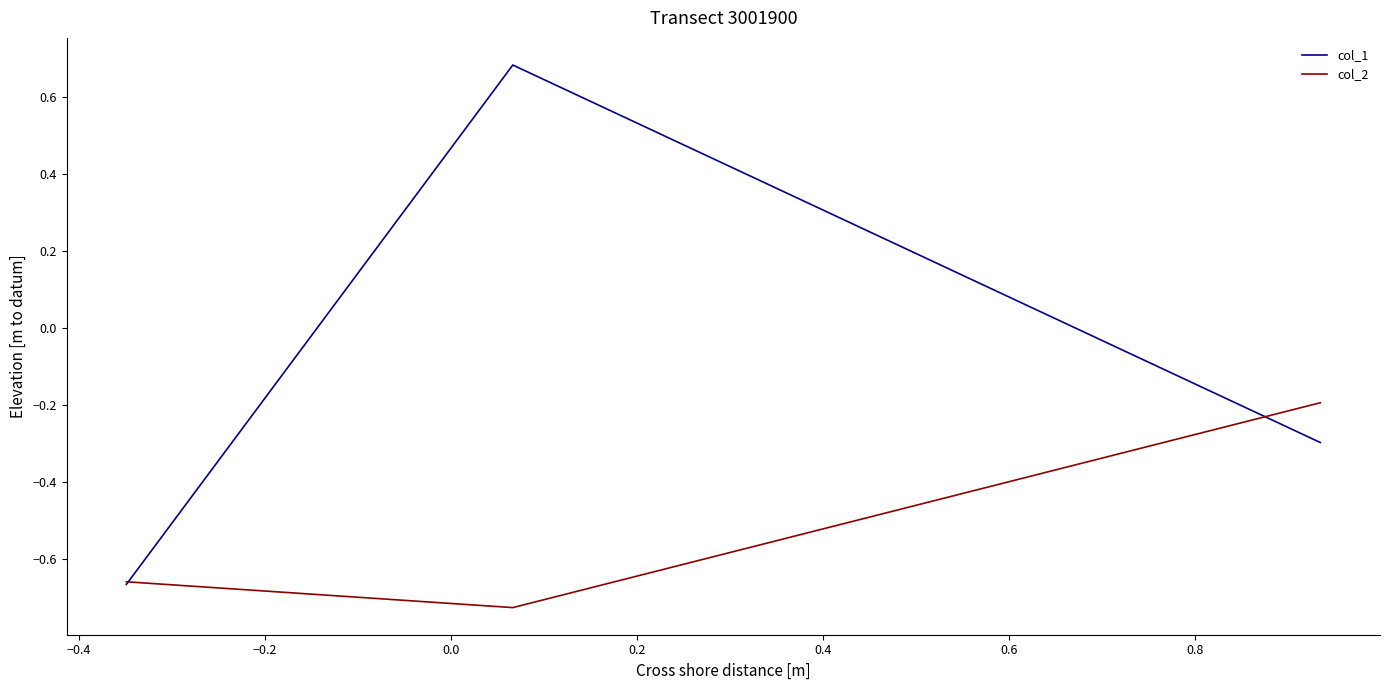

Which series has the largest range (max minus min)?

col_1